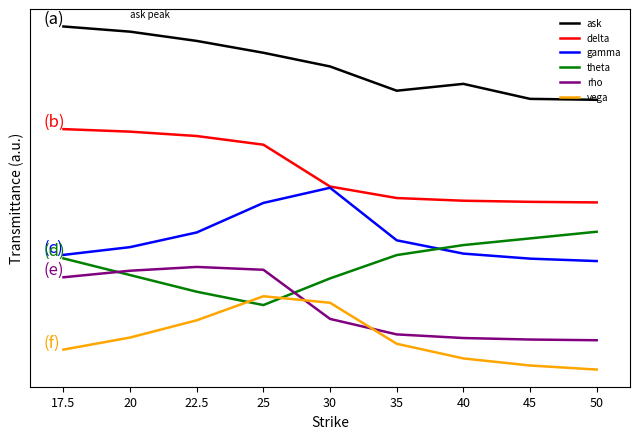

Does the chart have visible grid lines?

No